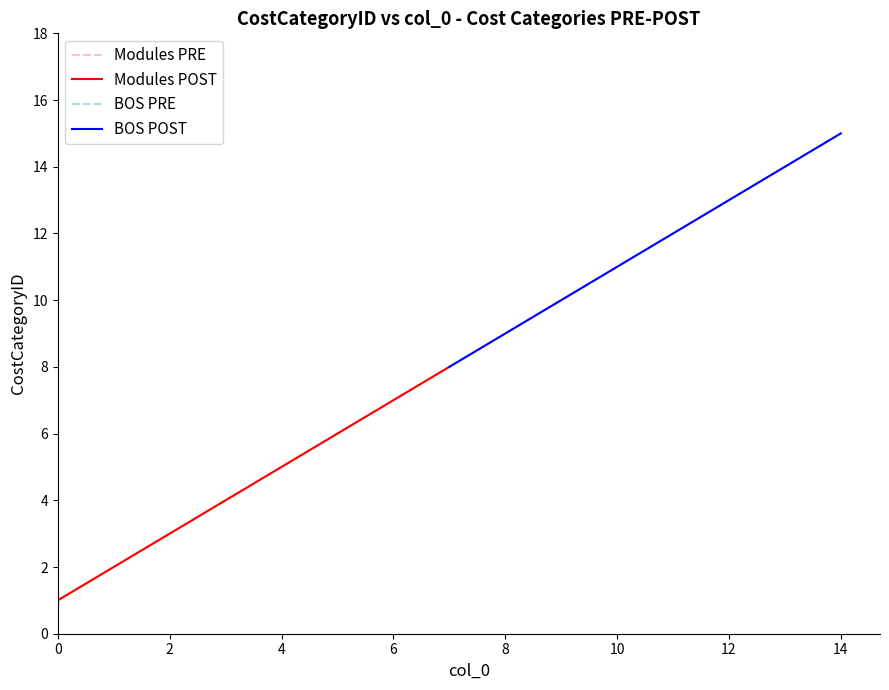

Which series has the largest range (max minus min)?

Modules PRE